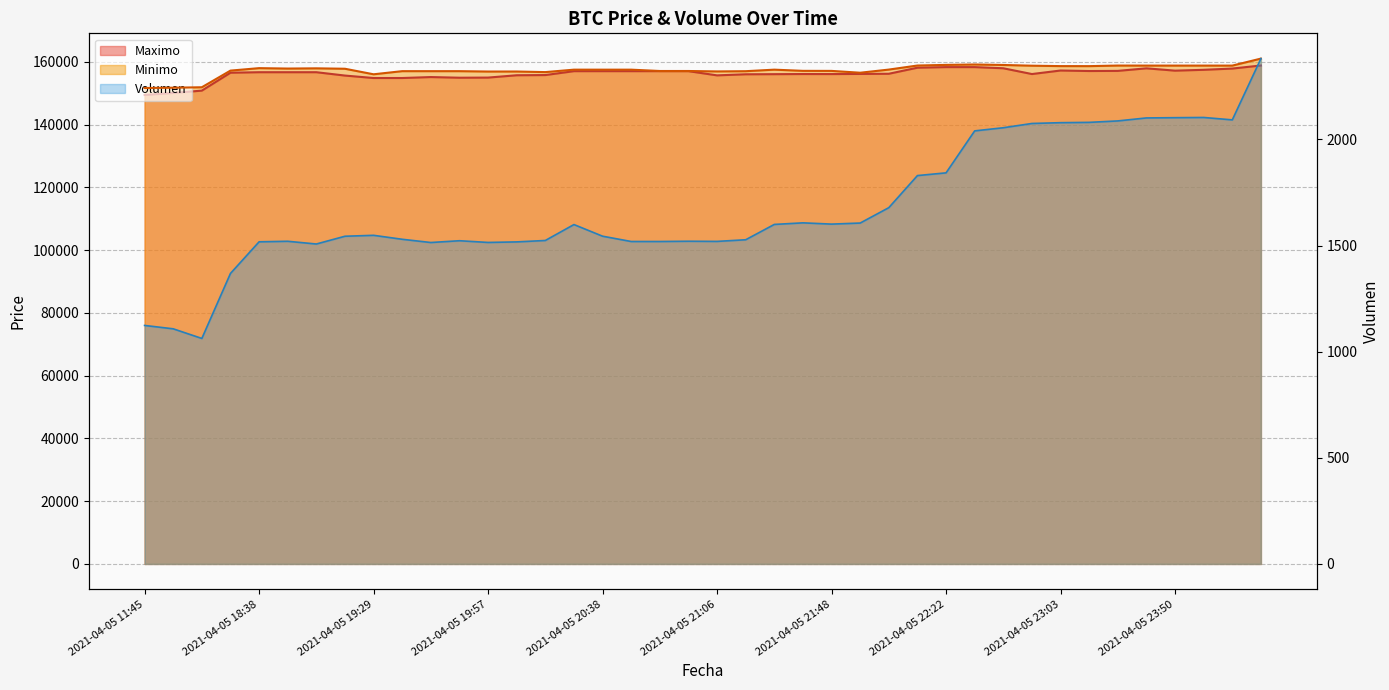

At which label is Maximo closest to 154104?

2021-04-05 19:29